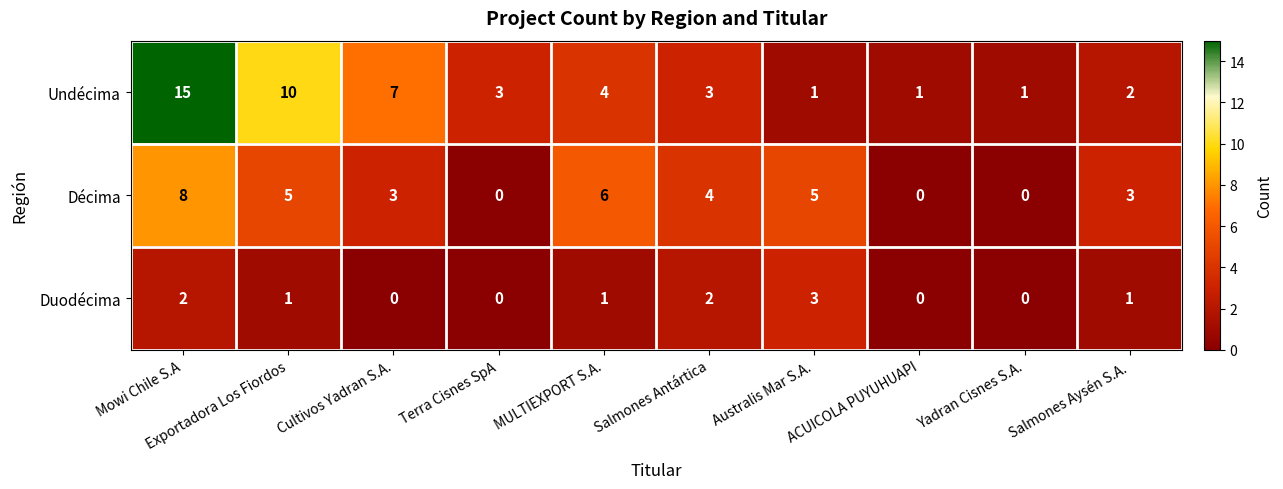

What is the difference between the highest and lowest values at Mowi Chile S.A?

13